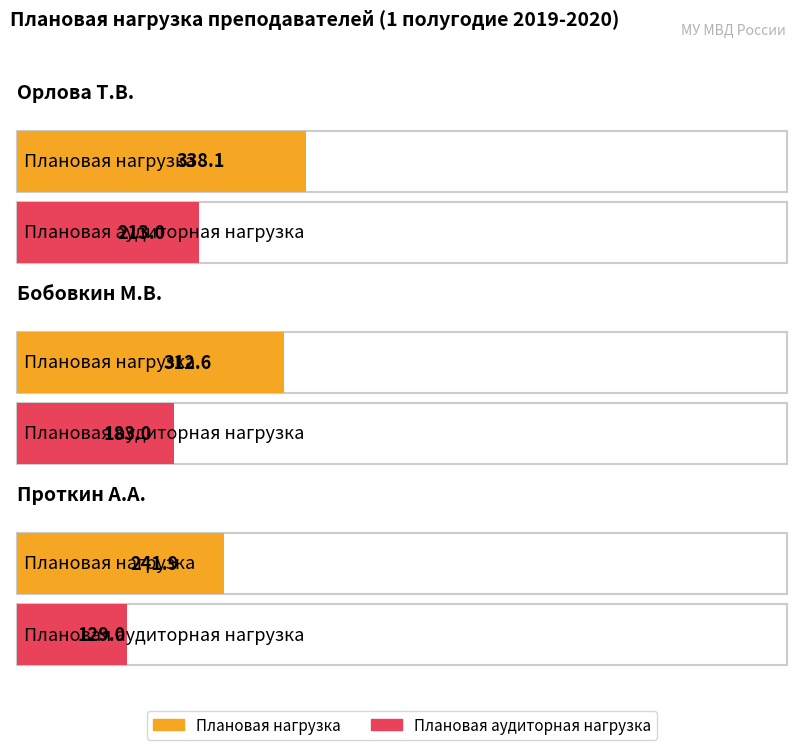

How many data points does each series have?

3